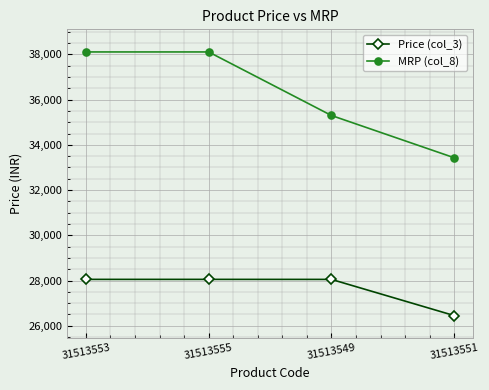

Rank the series by their average value, from highest to lowest.

MRP (col_8), Price (col_3)